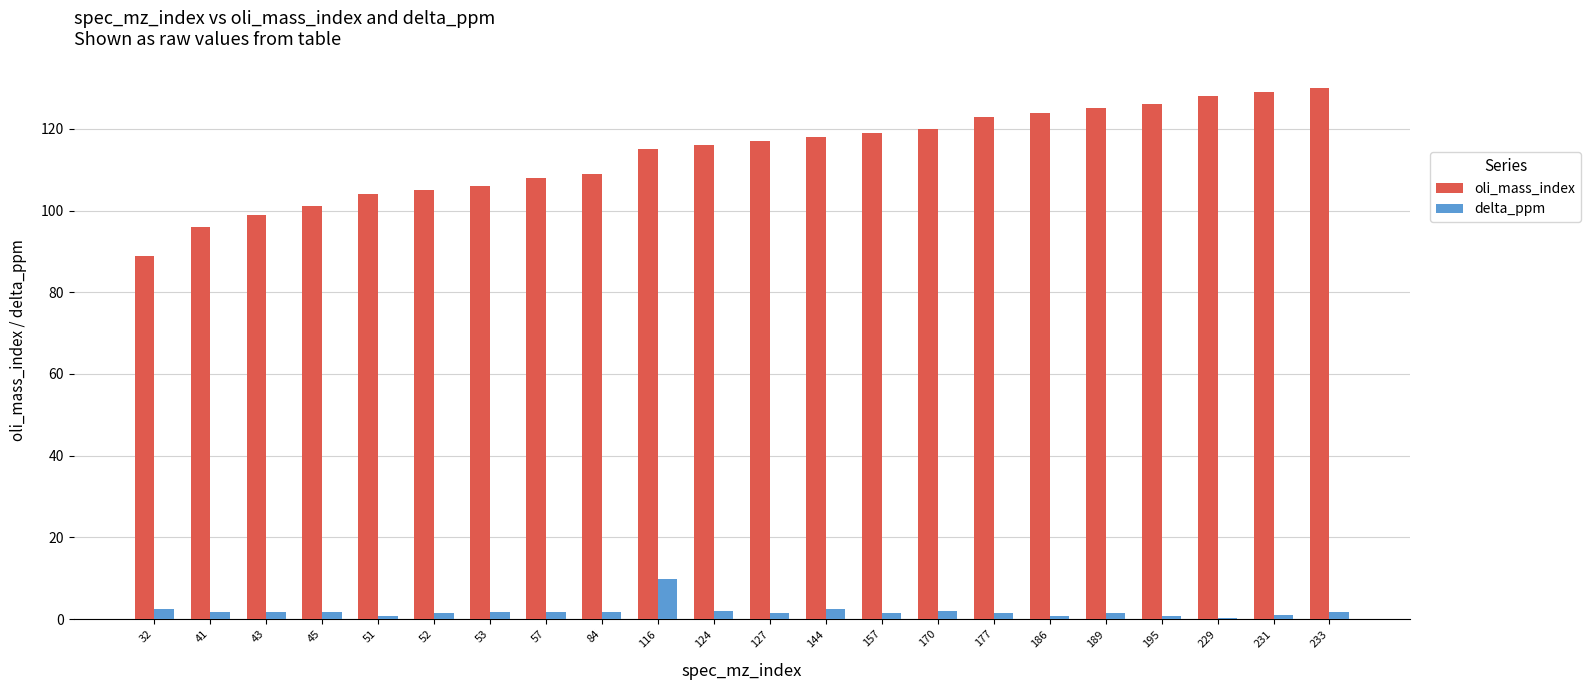

How many categories are shown in the chart?

22